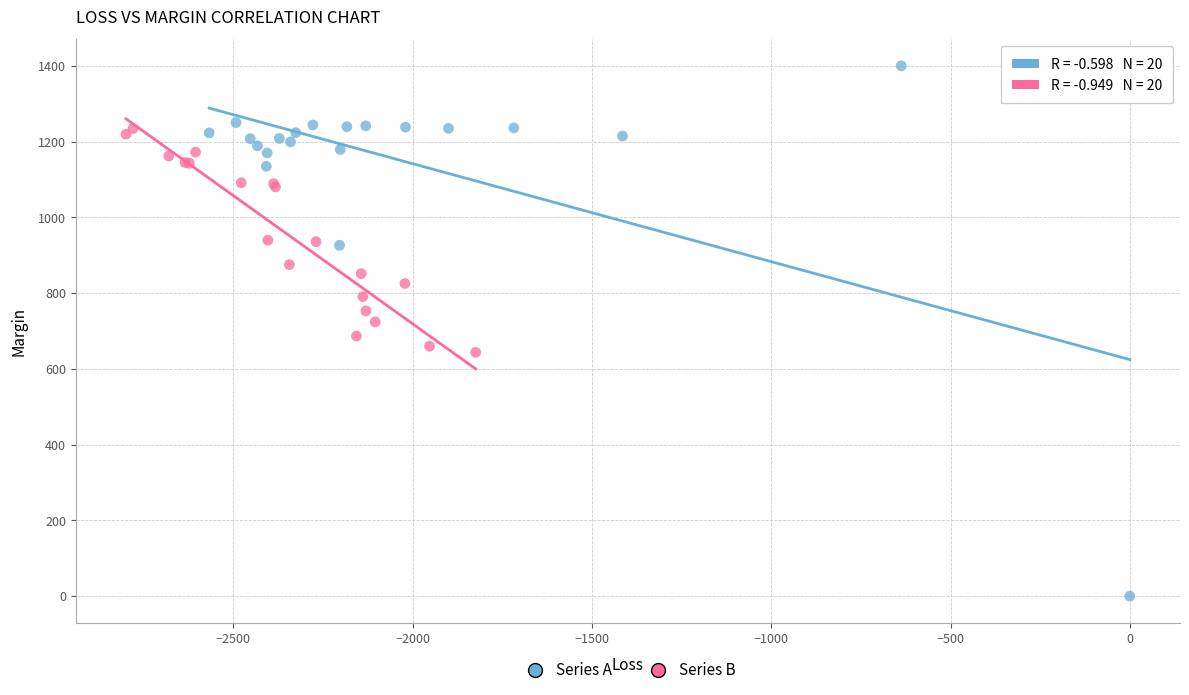

What are all the series names shown in the legend?

Series A, Series B